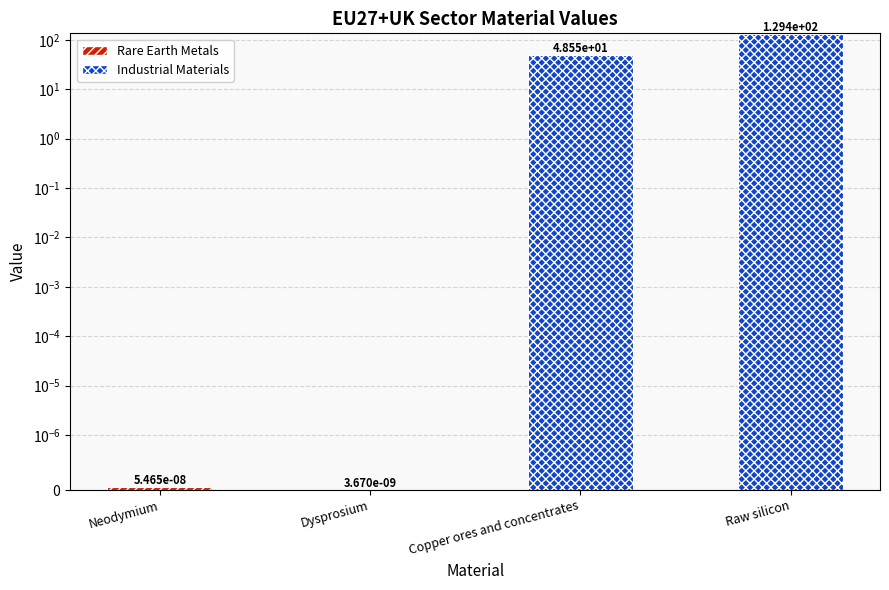

The value at Raw silicon is 129.4. True or false?

True